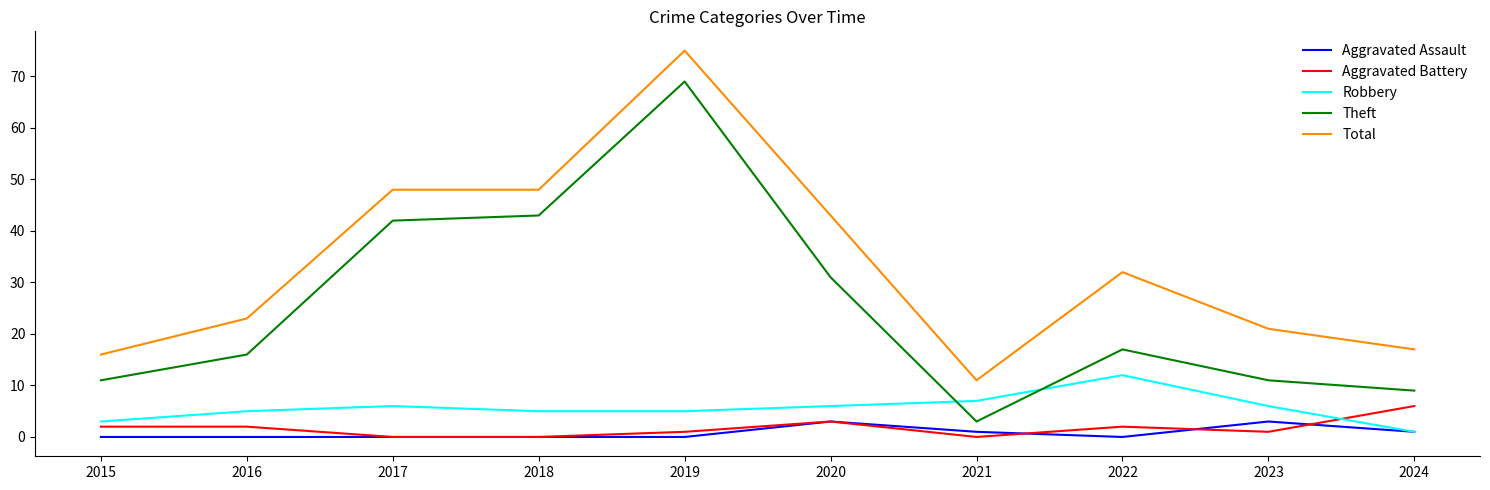

True or false: Theft has more than 2 points higher than both neighbors.

False